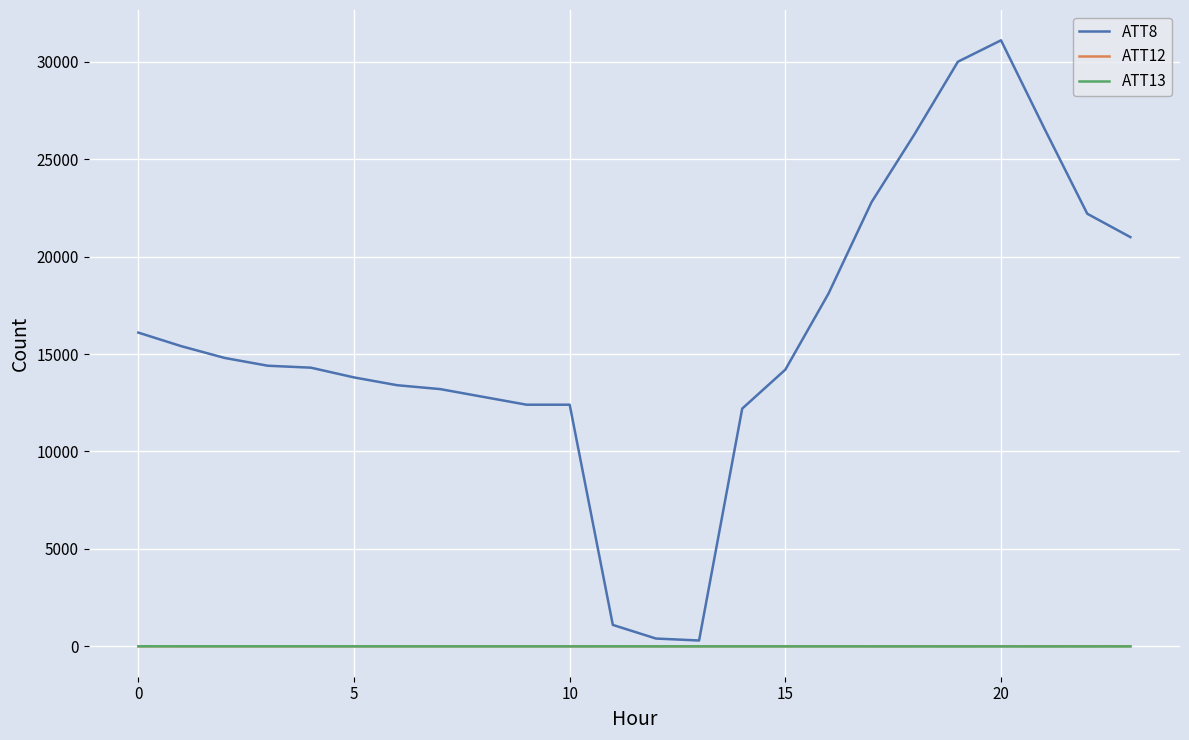

What is the greatest value displayed?

31100.0